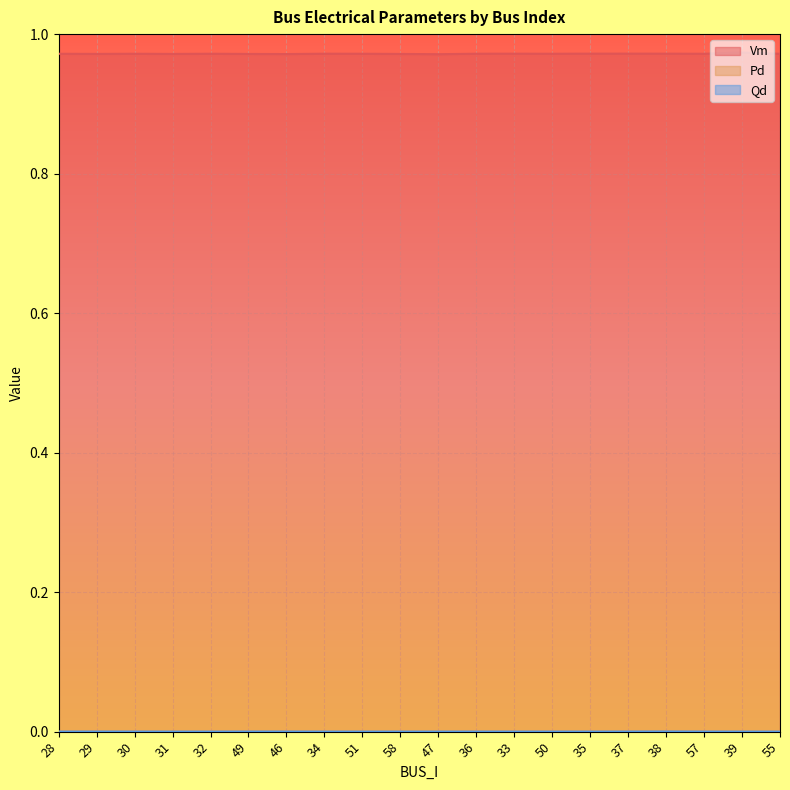

True or false: Qd and Vm cross at least once.

False